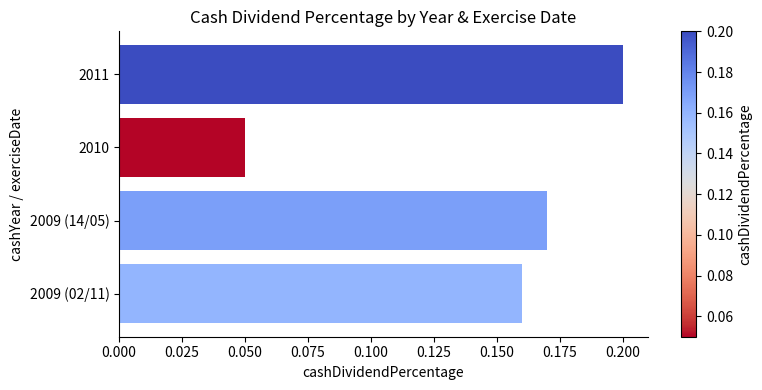

Between 2010 and 2009 (14/05), which is larger?

2009 (14/05)